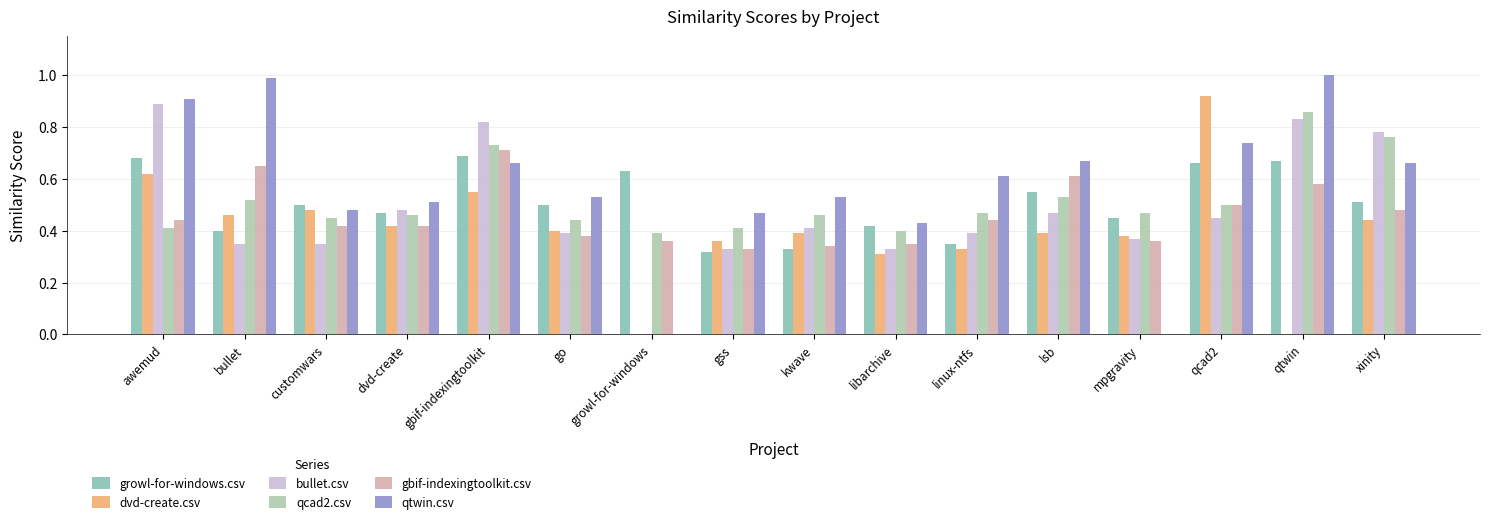

What is the total value across all series at qcad2?

3.8